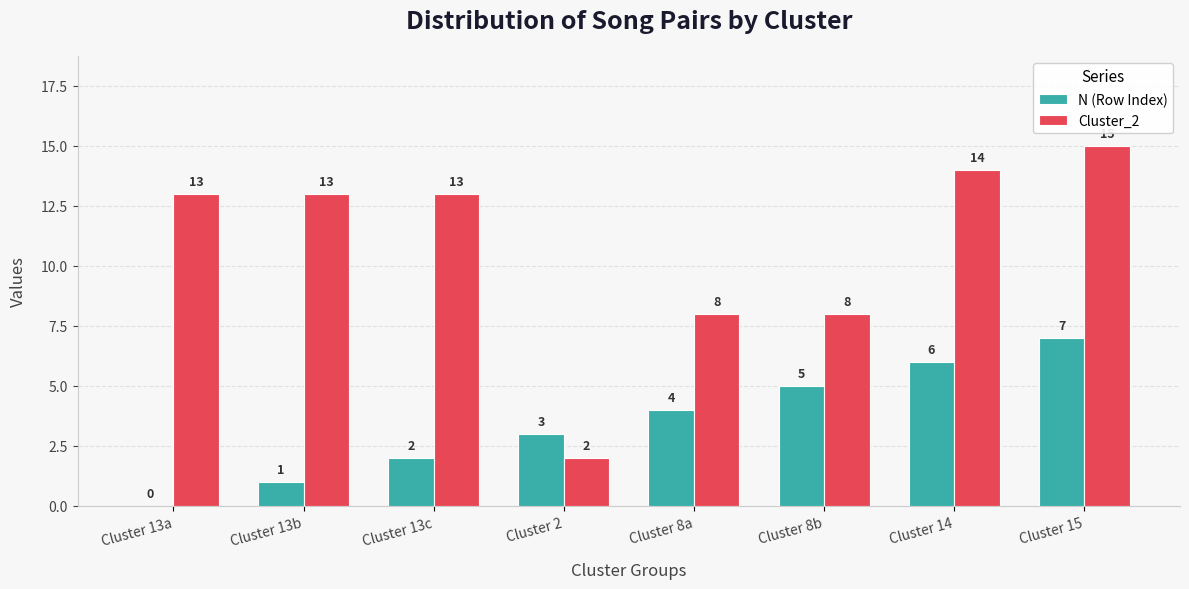

Is it true that N (Row Index) equals -3 at Cluster 13a?

False